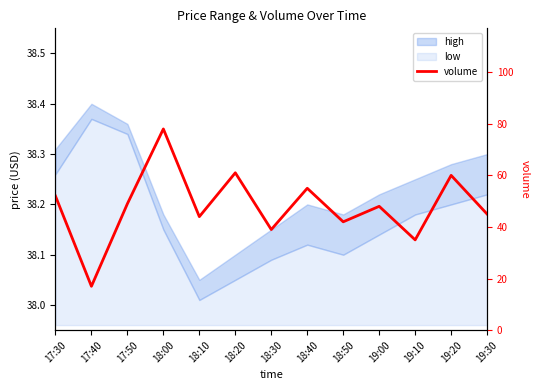

At which category does the chart reach its peak across all series?

18:00